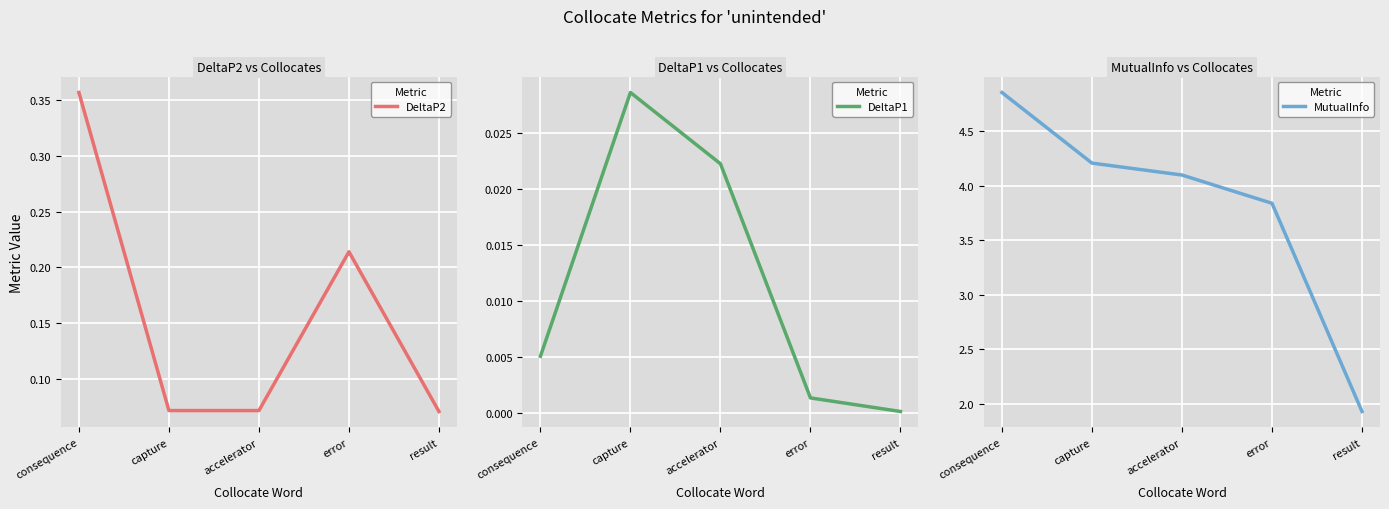

Rank the series by their maximum value, from highest to lowest.

MutualInfo, DeltaP2, DeltaP1